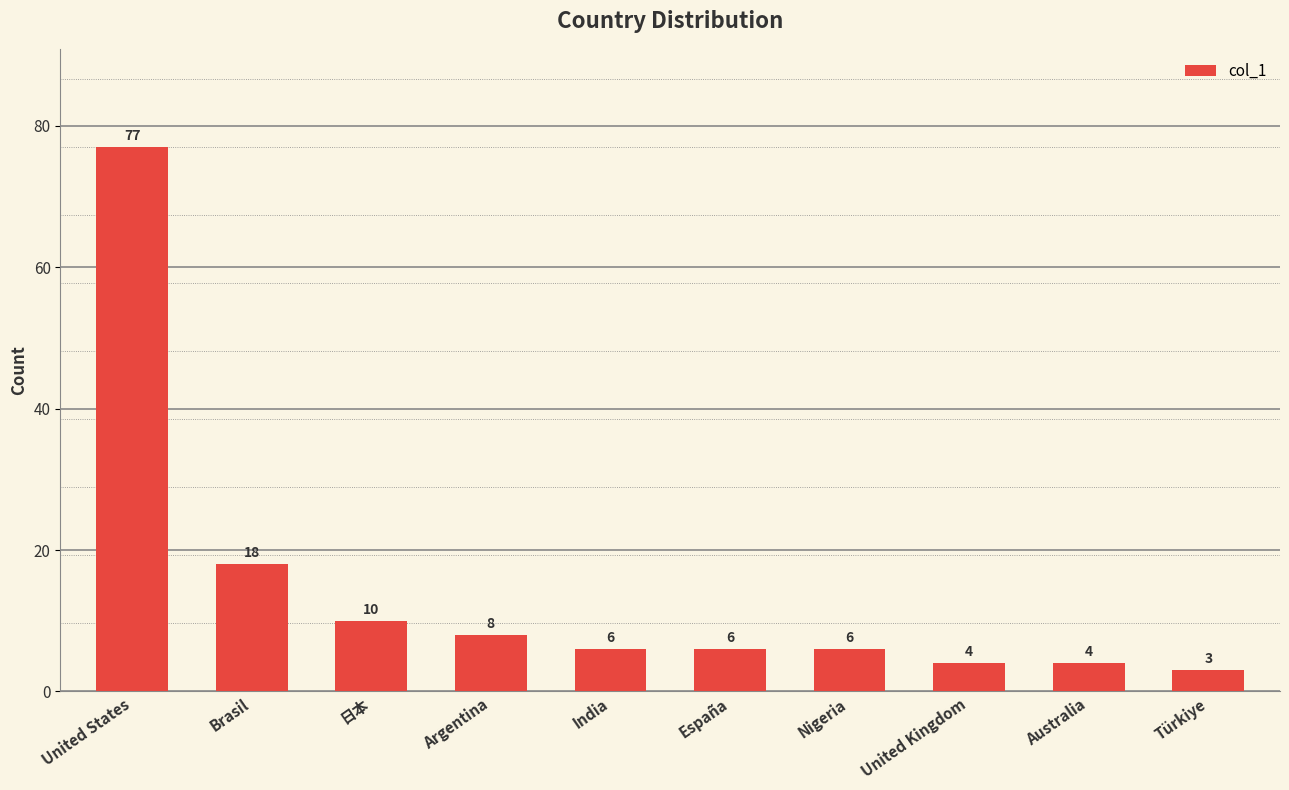

Reading left to right, what are all the values shown in this chart?

77	18	10	8	6	6	6	4	4	3